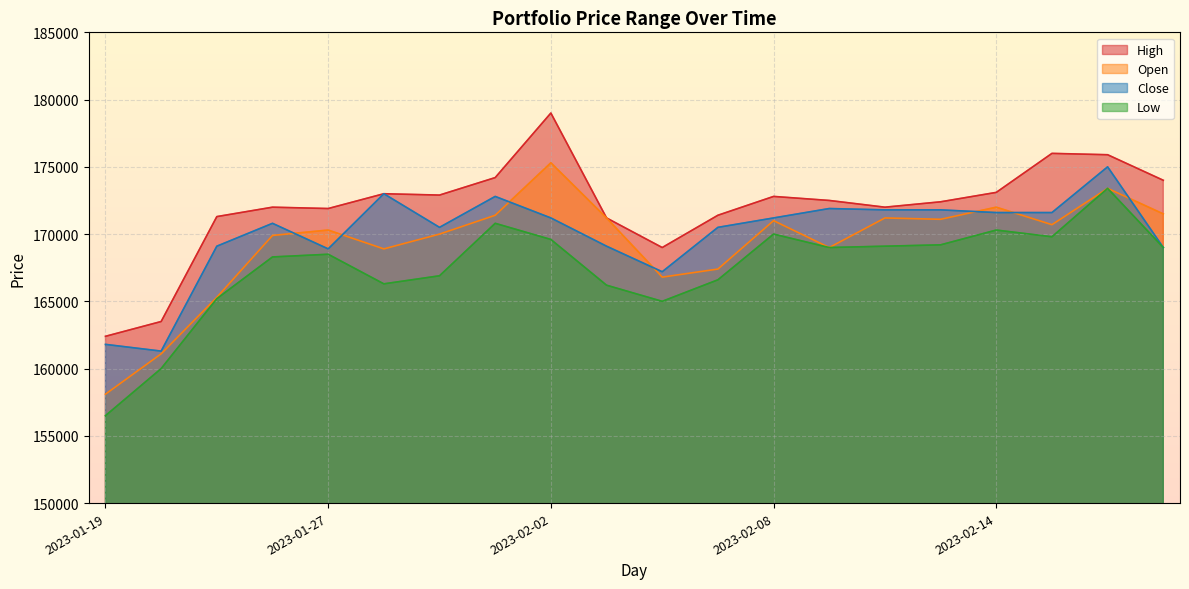

What is the maximum value shown in the chart?

179000